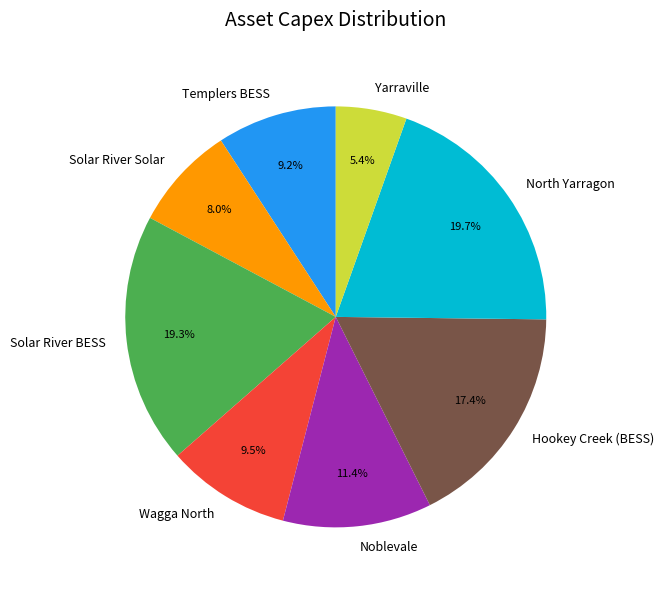

Do Templers BESS and Wagga North together represent more than half of the pie?

No